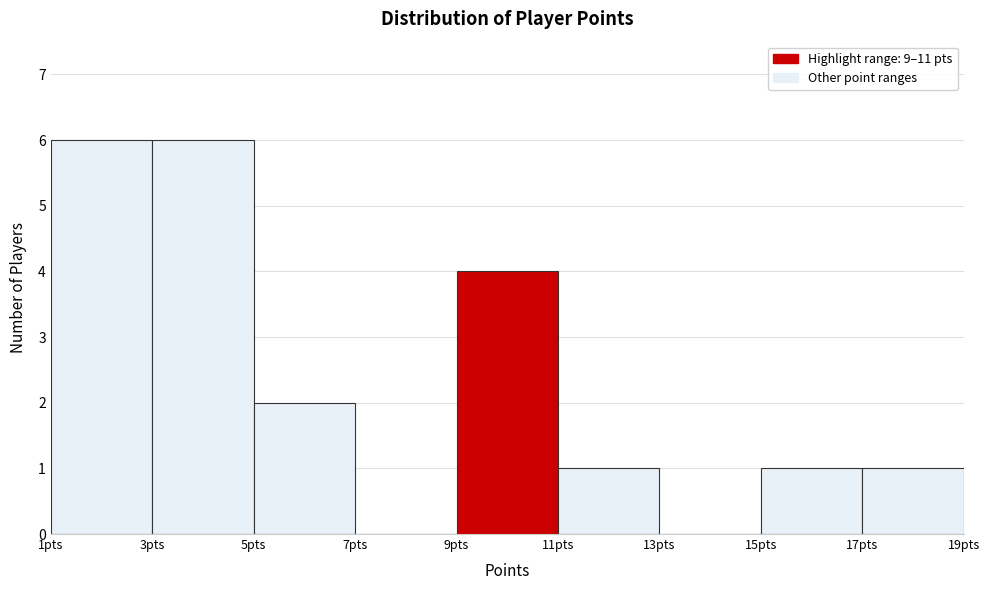

Reading left to right, transcribe this chart: for each bar, give the range it covers on the x-axis and its height. The values are not printed on the chart, so give them approximately, as read against the axis.

1 to 3: 6
3 to 5: 6
5 to 7: 2
7 to 9: 0
9 to 11: 4
11 to 13: 1
13 to 15: 0
15 to 17: 1
17 to 19: 1